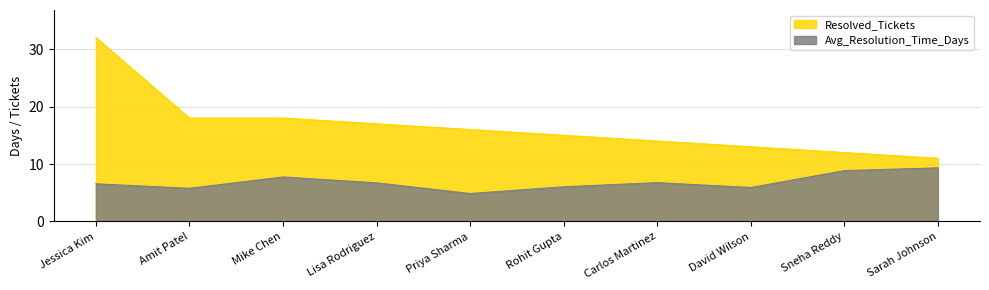

At how many categories does at least one series exceed 7?

10